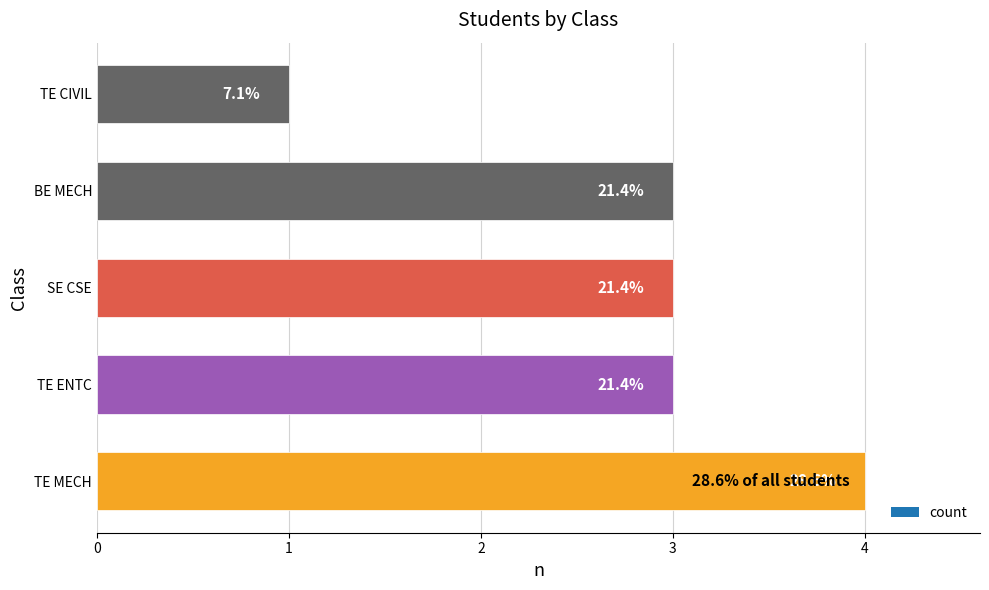

How many bars are there in total?

5